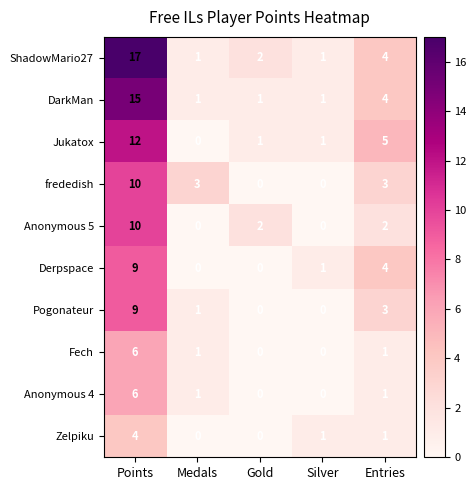

At which category is the sum across all series the highest?

Points